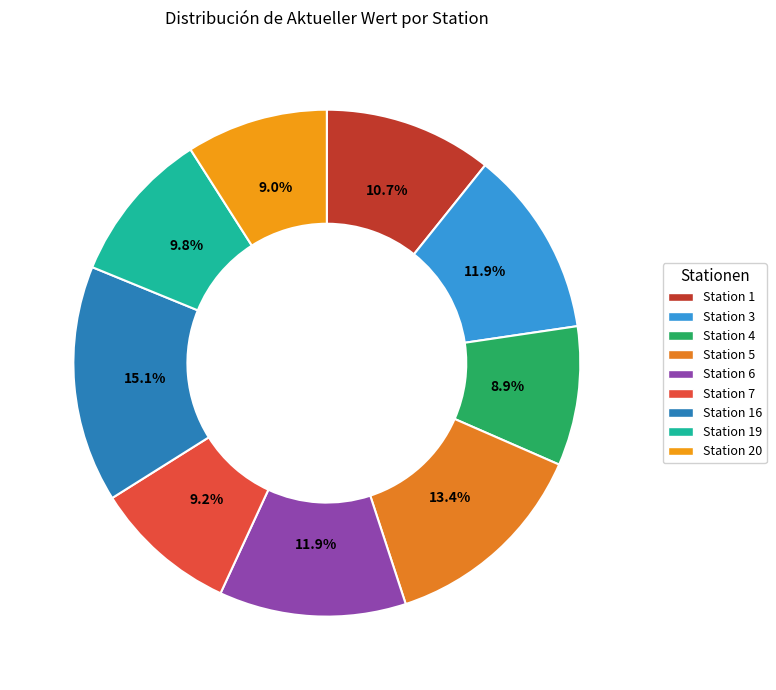

Is it true that Station 6 is 25% of the pie?

False